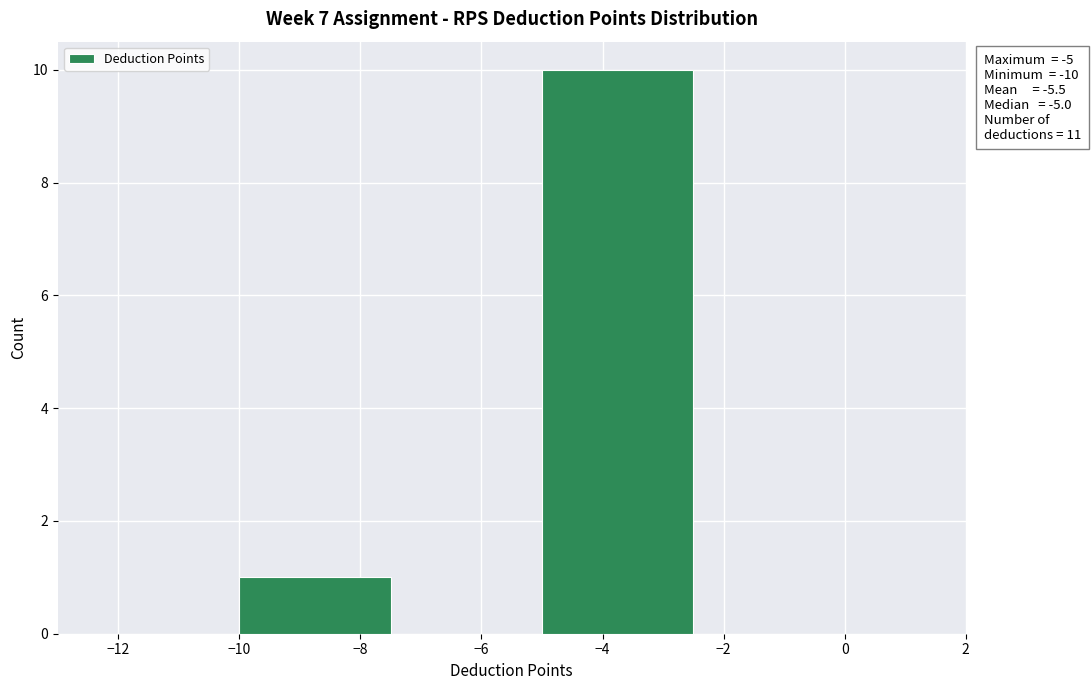

Which range on the x-axis has the tallest bar?

-5.0 to -2.5